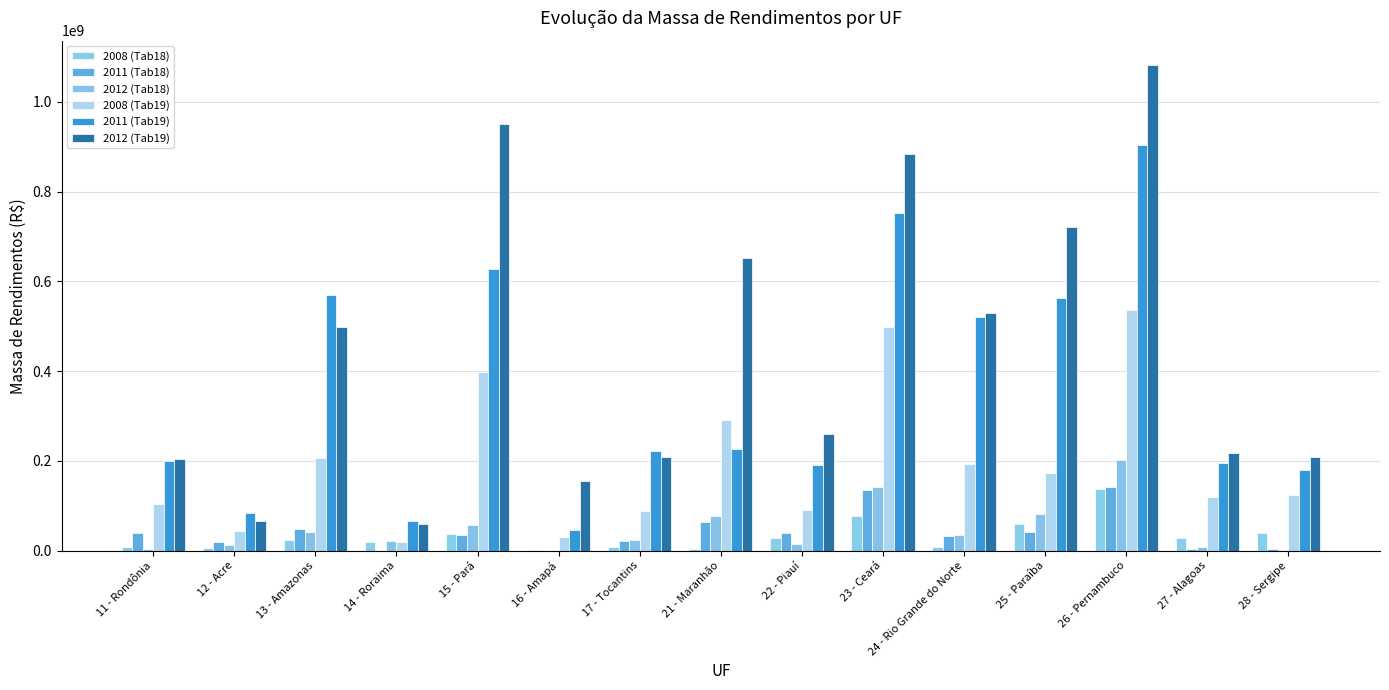

What is the difference between the 2008 (Tab18) values at 22 - Piauí and 27 - Alagoas?

102232.0